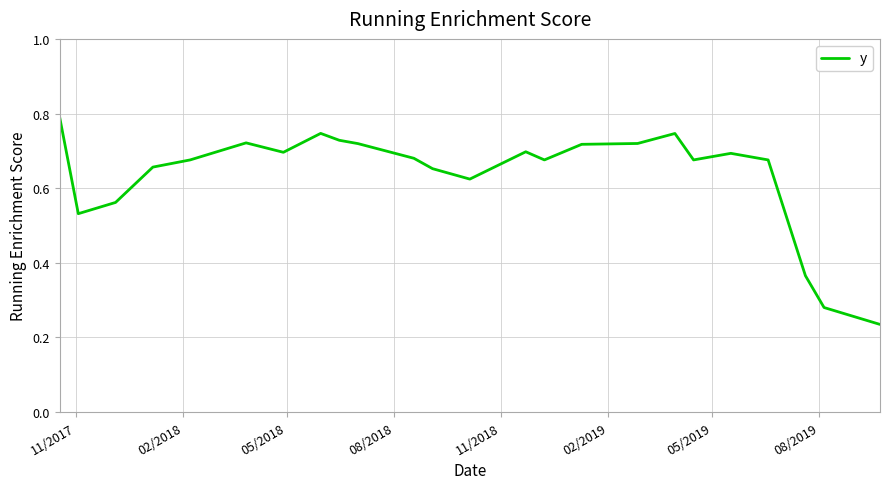

What is the maximum value shown in the chart?

0.8